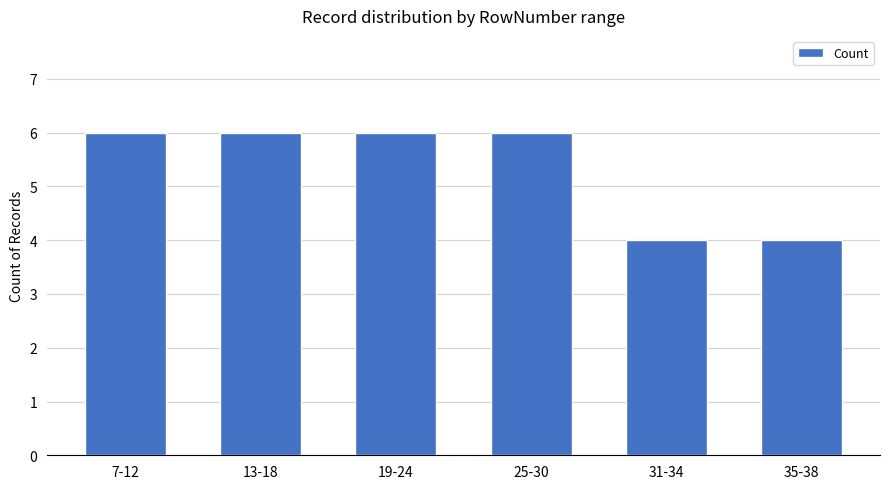

Reading right to left, extract all data points from this chart.

4	4	6	6	6	6